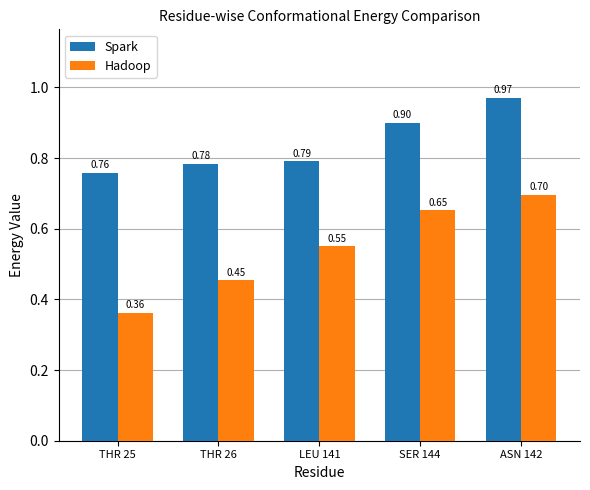

The Hadoop series shows 0.5 at THR 25. True or false?

False